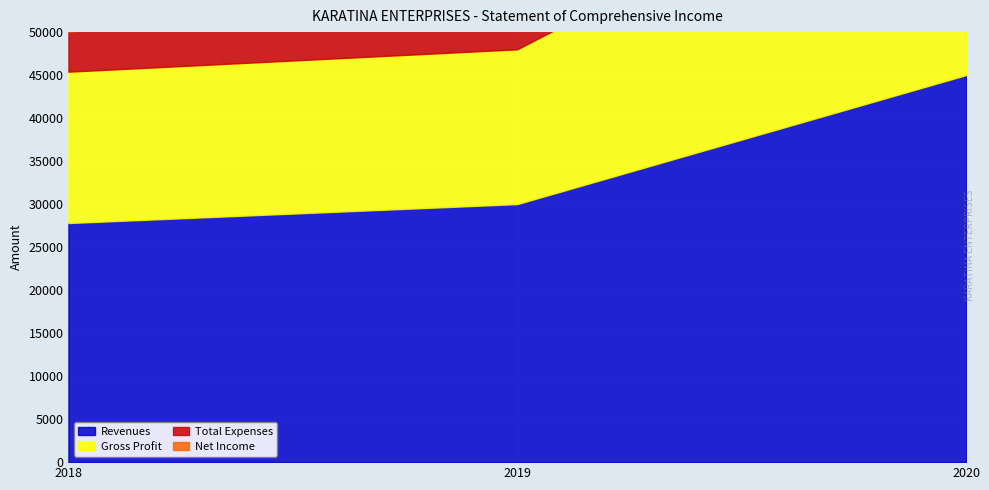

At which label does Revenues reach its peak?

2020